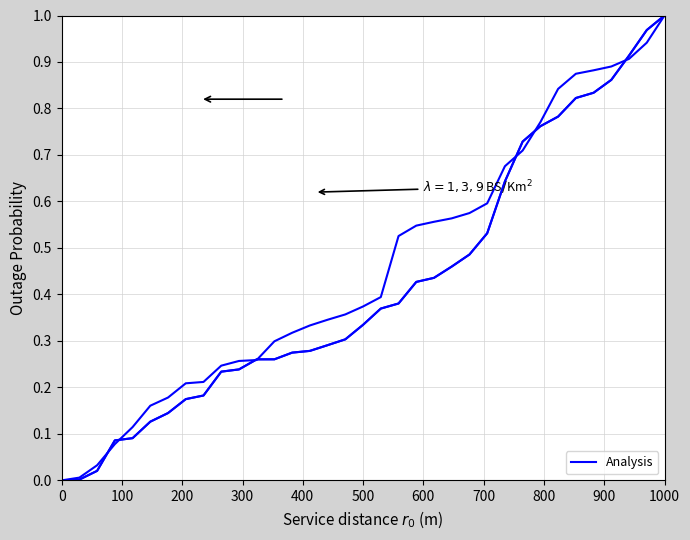

How many lines are shown in the chart?

1